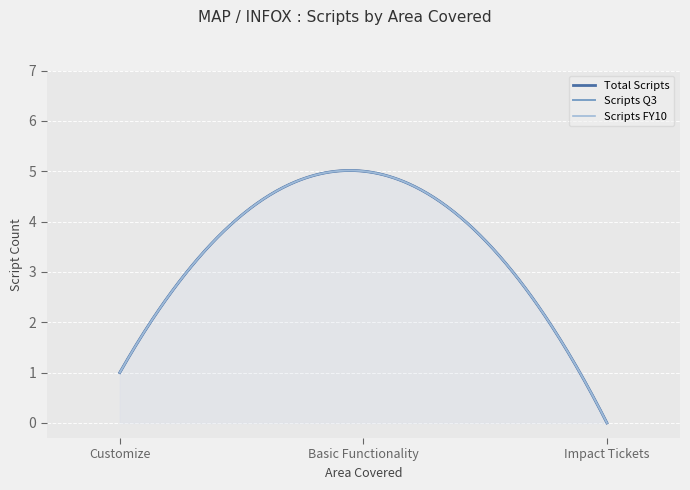

The value of Total Scripts at Impact Tickets is 0. True or false?

True